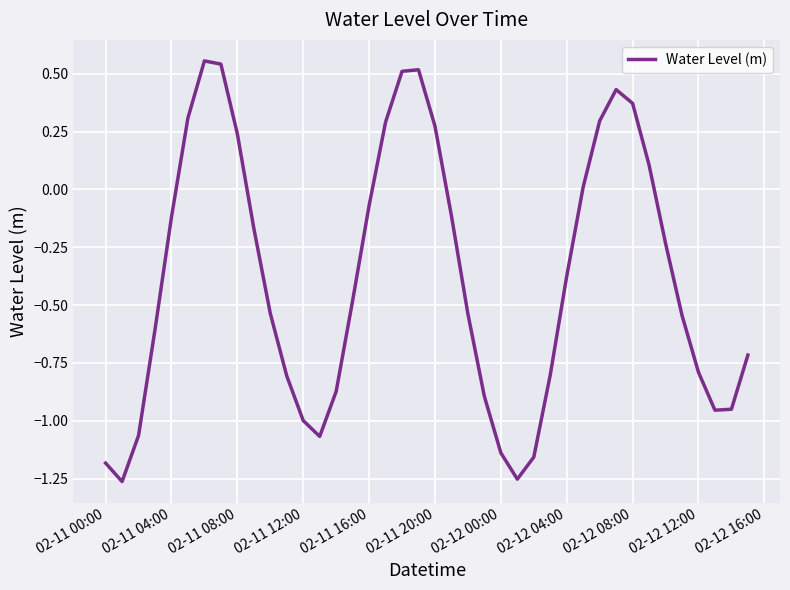

What is the difference between the second highest and second lowest values?

1.8